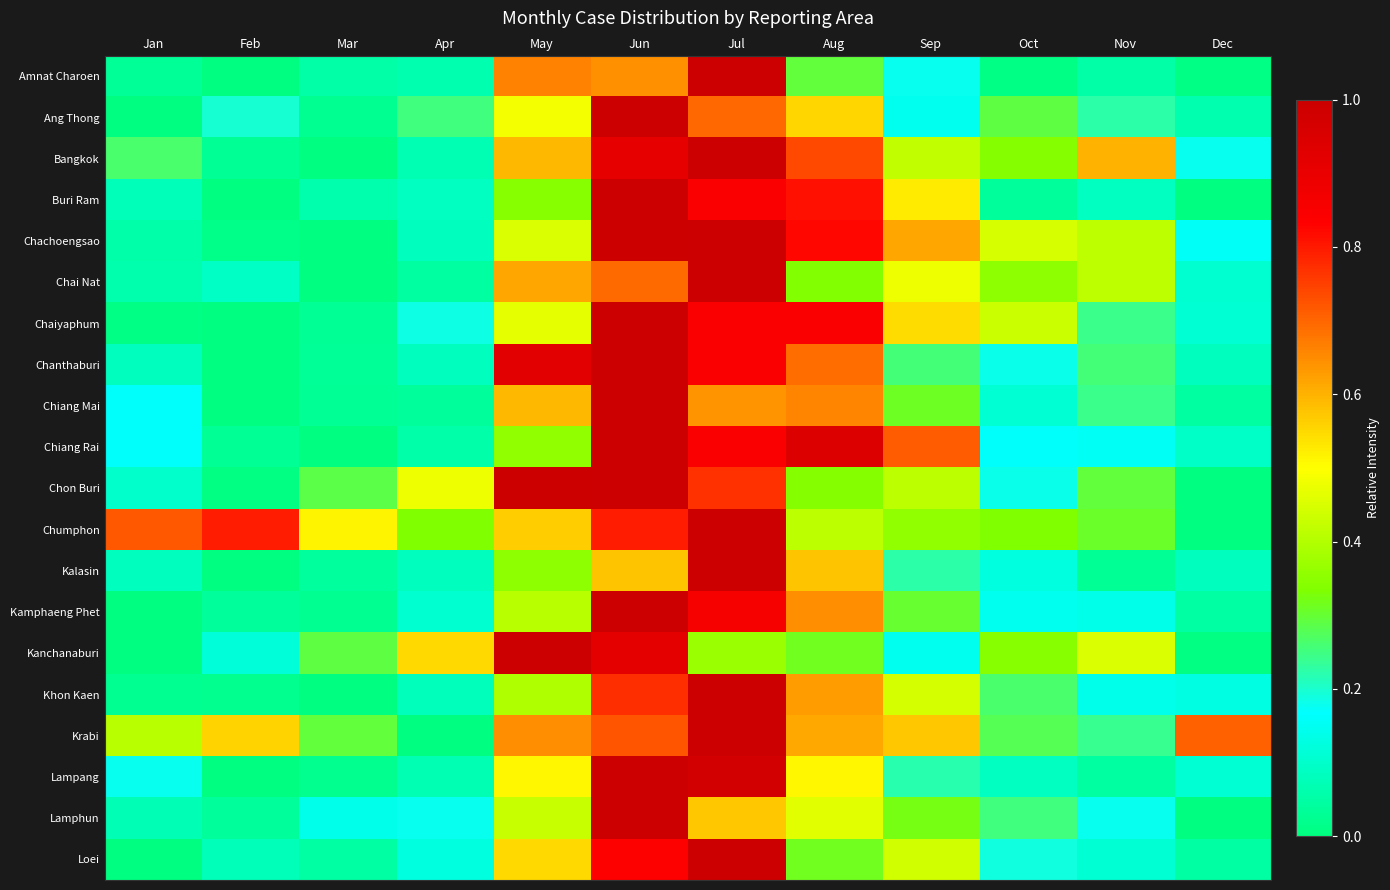

What is the total value across all series at Nov?

4.6